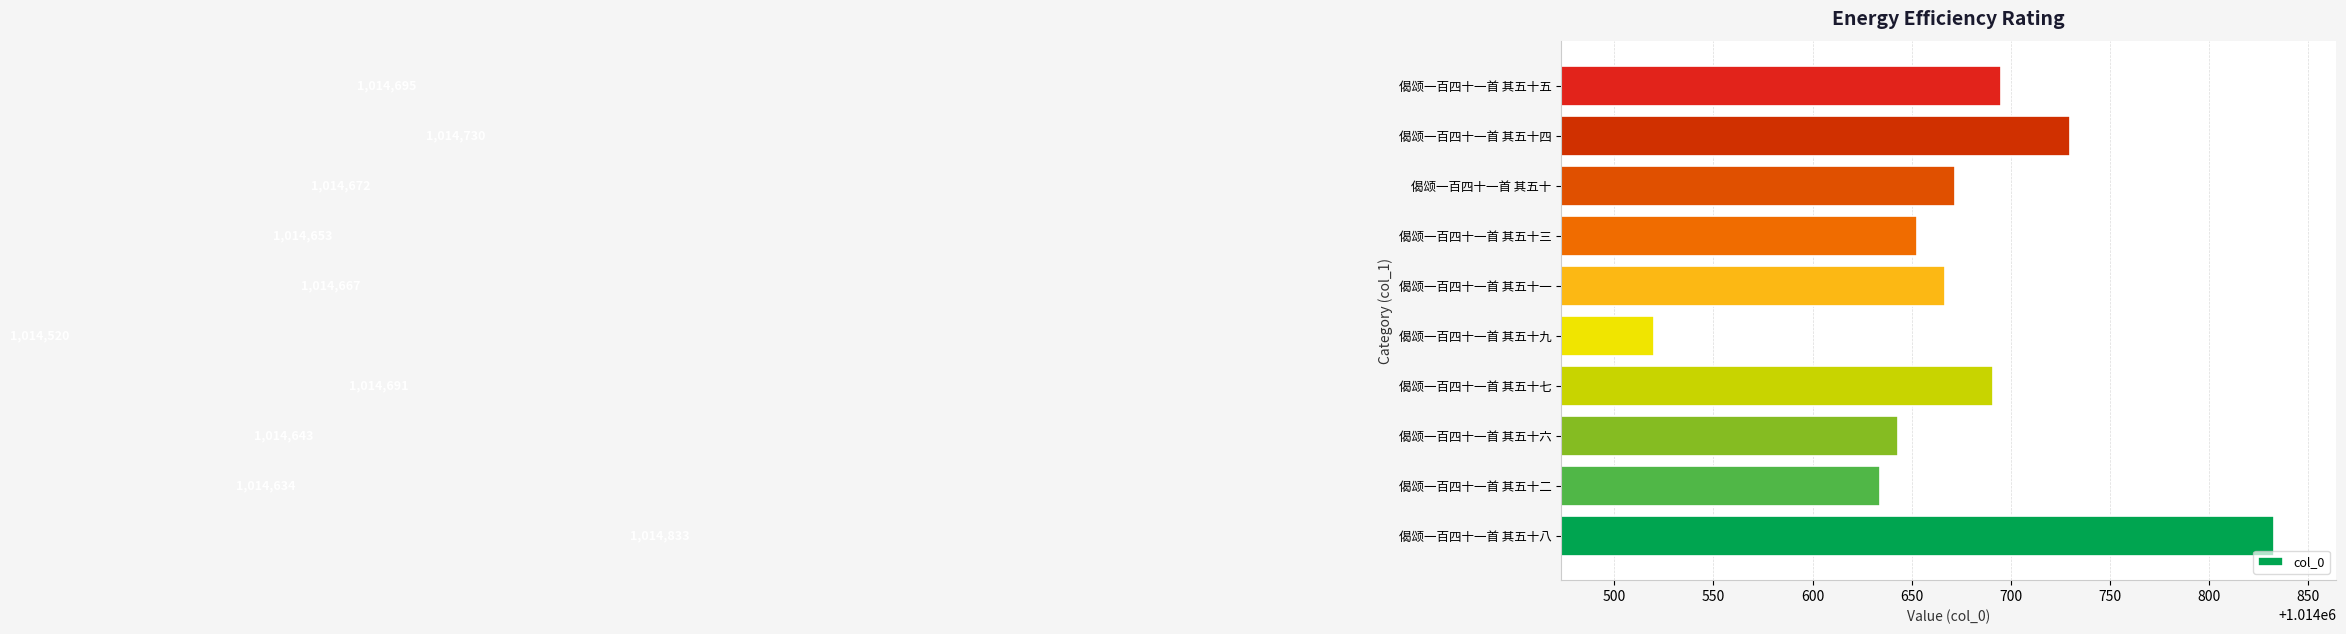

Reading bottom to top, what are all the values shown in this chart?

1014833	1014634	1014643	1014691	1014520	1014667	1014653	1014672	1014730	1014695